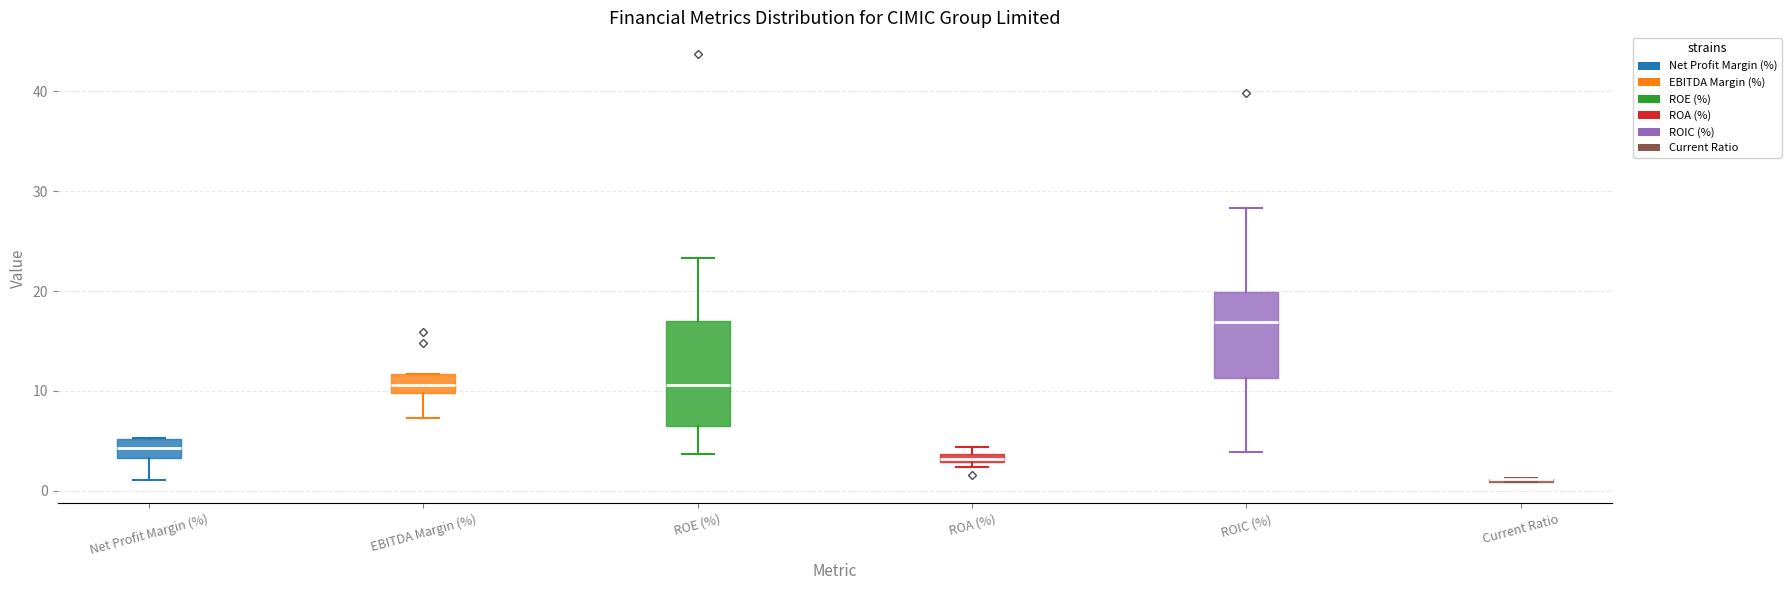

Comparing the boxes themselves (not the whiskers), which one is the tallest?

ROE (%)